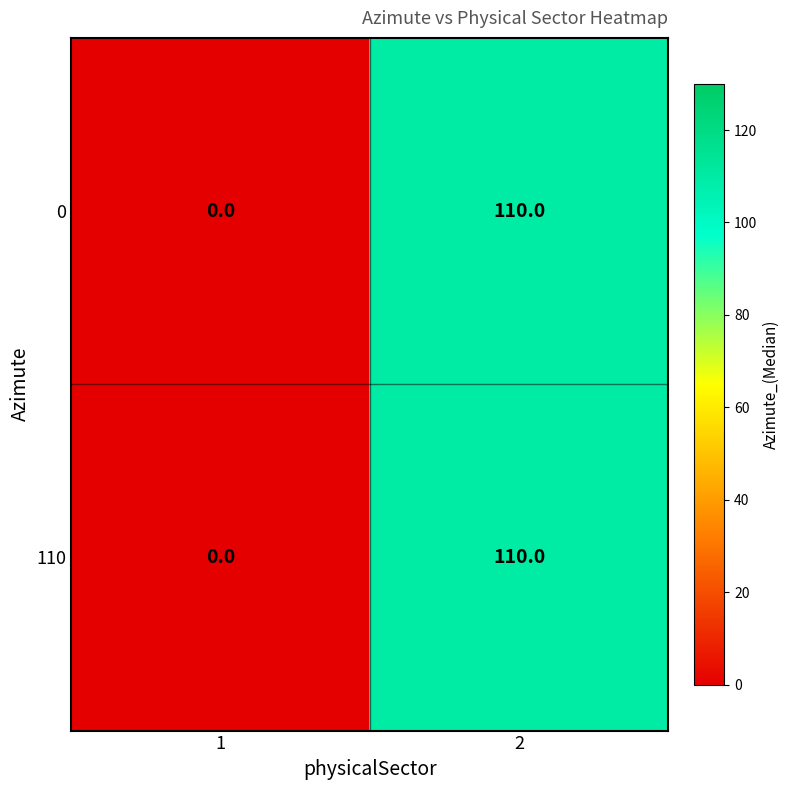

Reading left to right, extract all data points from this chart.

0: 1=0	2=110
110: 1=0	2=110